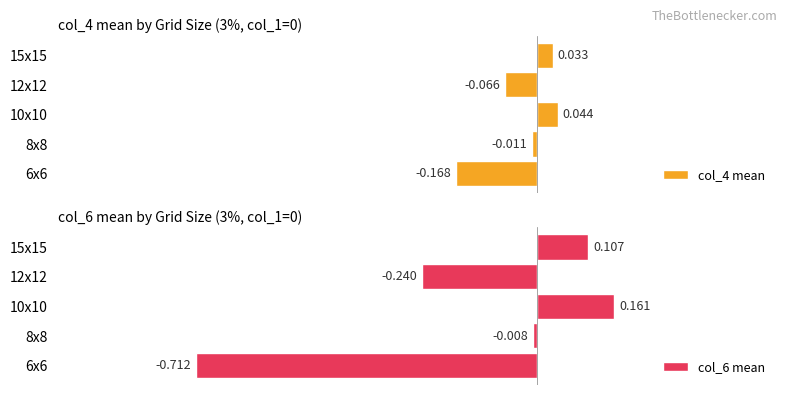

What is the minimum value shown in the chart?

-0.7